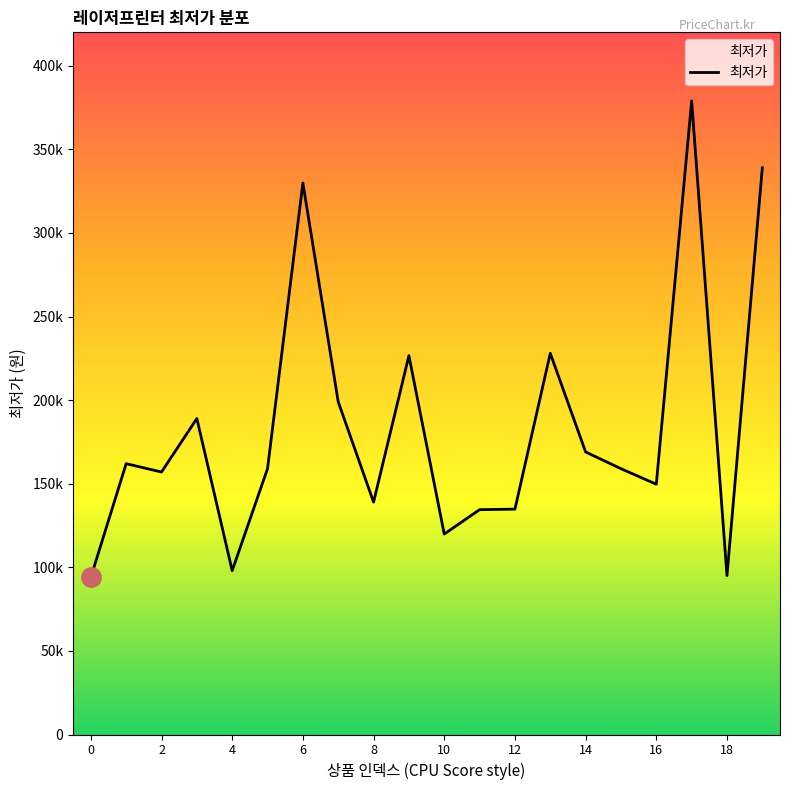

The chart shows a value of 91623 at 19. True or false?

False